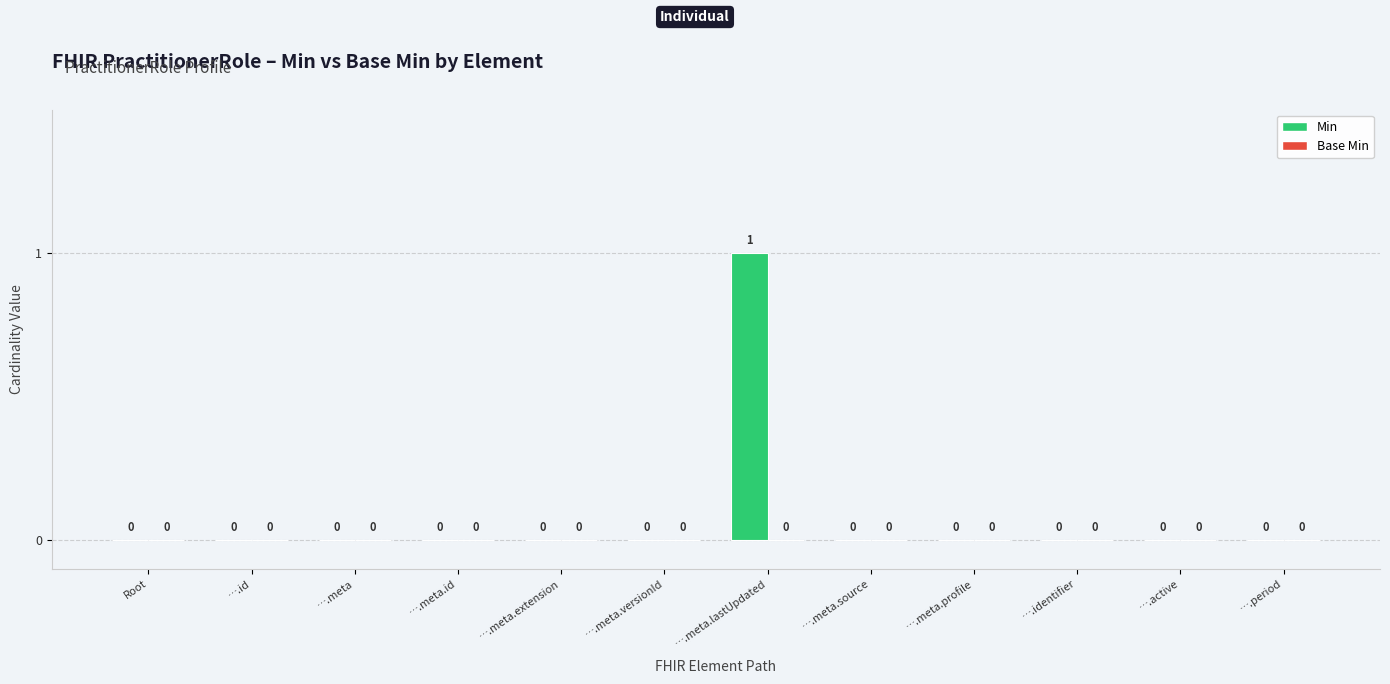

Which category has the highest value across all series?

….meta.lastUpdated